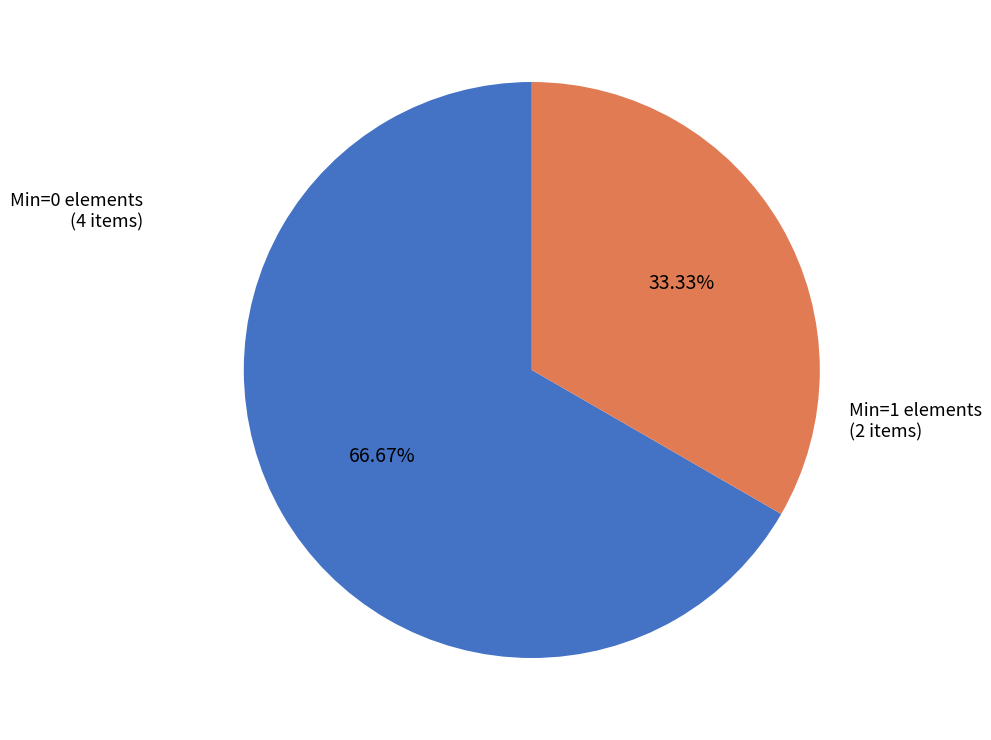

How many segments does this pie chart have?

2